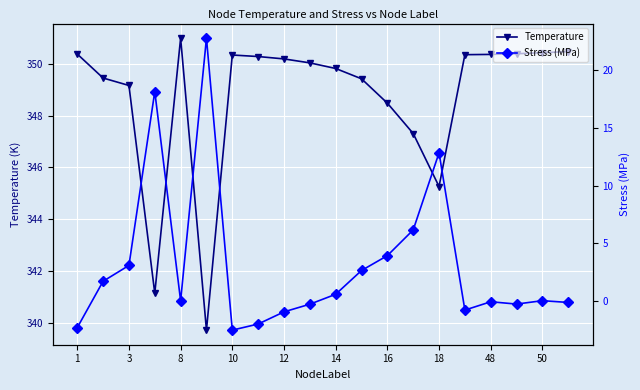

What is the maximum value shown in the chart?

351.0